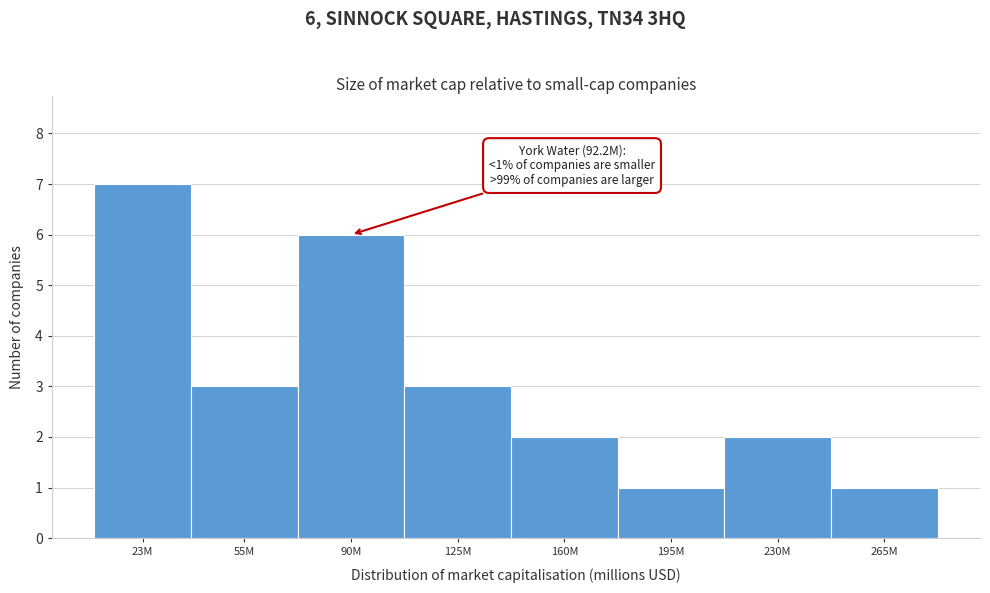

Reading left to right, what are all the values shown in this chart?

23M=7	55M=3	90M=6	125M=3	160M=2	195M=1	230M=2	265M=1